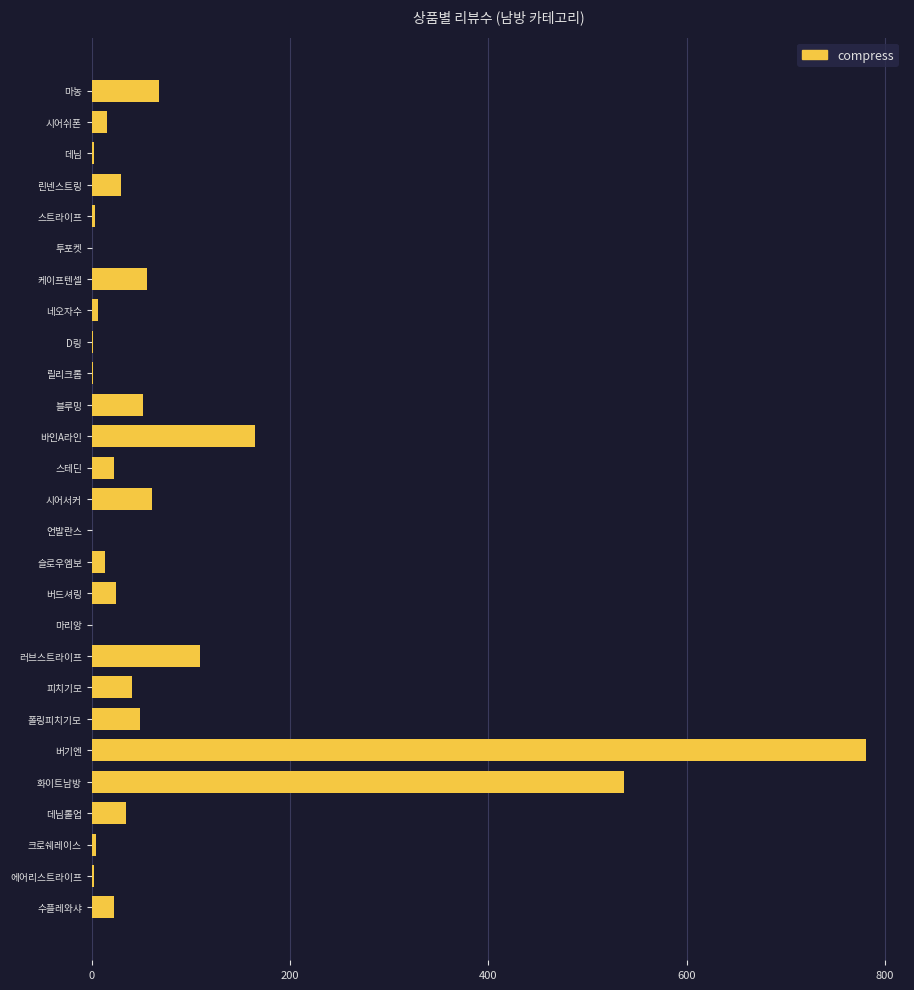

What is the change in value from 화이트남방 to 수플레와샤?

-515